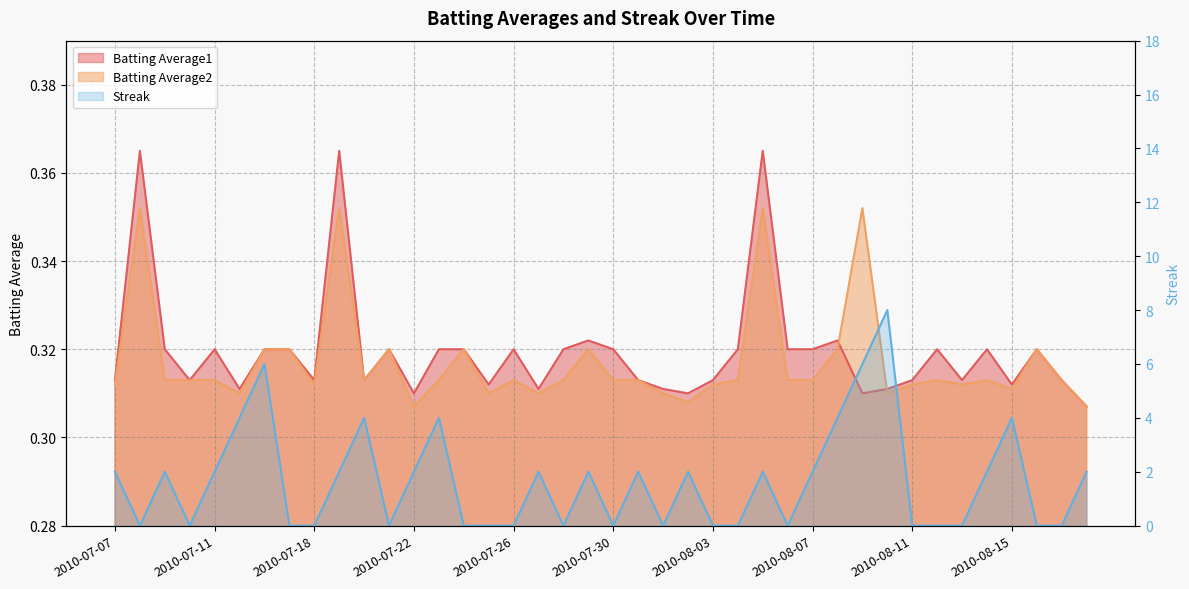

Reading left to right, what are all the values shown in this chart?

Batting Average1: 2010-07-07=0.3	2010-07-08=0.4	2010-07-09=0.3	2010-07-10=0.3	2010-07-11=0.3	2010-07-15=0.3	2010-07-16=0.3	2010-07-17=0.3	2010-07-18=0.3	2010-07-19=0.4	2010-07-20=0.3	2010-07-21=0.3	2010-07-22=0.3	2010-07-23=0.3	2010-07-24=0.3	2010-07-25=0.3	2010-07-26=0.3	2010-07-27=0.3	2010-07-28=0.3	2010-07-29=0.3	2010-07-30=0.3	2010-07-31=0.3	2010-08-01=0.3	2010-08-02=0.3	2010-08-03=0.3	2010-08-04=0.3	2010-08-05=0.4	2010-08-06=0.3	2010-08-07=0.3	2010-08-08=0.3	2010-08-09=0.3	2010-08-10=0.3	2010-08-11=0.3	2010-08-12=0.3	2010-08-13=0.3	2010-08-14=0.3	2010-08-15=0.3	2010-08-16=0.3	2010-08-17=0.3	2010-08-18=0.3
Batting Average2: 2010-07-07=0.3	2010-07-08=0.4	2010-07-09=0.3	2010-07-10=0.3	2010-07-11=0.3	2010-07-15=0.3	2010-07-16=0.3	2010-07-17=0.3	2010-07-18=0.3	2010-07-19=0.4	2010-07-20=0.3	2010-07-21=0.3	2010-07-22=0.3	2010-07-23=0.3	2010-07-24=0.3	2010-07-25=0.3	2010-07-26=0.3	2010-07-27=0.3	2010-07-28=0.3	2010-07-29=0.3	2010-07-30=0.3	2010-07-31=0.3	2010-08-01=0.3	2010-08-02=0.3	2010-08-03=0.3	2010-08-04=0.3	2010-08-05=0.4	2010-08-06=0.3	2010-08-07=0.3	2010-08-08=0.3	2010-08-09=0.4	2010-08-10=0.3	2010-08-11=0.3	2010-08-12=0.3	2010-08-13=0.3	2010-08-14=0.3	2010-08-15=0.3	2010-08-16=0.3	2010-08-17=0.3	2010-08-18=0.3
Streak: 2010-07-07=2.0	2010-07-08=0.0	2010-07-09=2.0	2010-07-10=0.0	2010-07-11=2.0	2010-07-15=4.0	2010-07-16=6.0	2010-07-17=0.0	2010-07-18=0.0	2010-07-19=2.0	2010-07-20=4.0	2010-07-21=0.0	2010-07-22=2.0	2010-07-23=4.0	2010-07-24=0.0	2010-07-25=0.0	2010-07-26=0.0	2010-07-27=2.0	2010-07-28=0.0	2010-07-29=2.0	2010-07-30=0.0	2010-07-31=2.0	2010-08-01=0.0	2010-08-02=2.0	2010-08-03=0.0	2010-08-04=0.0	2010-08-05=2.0	2010-08-06=0.0	2010-08-07=2.0	2010-08-08=4.0	2010-08-09=6.0	2010-08-10=8.0	2010-08-11=0.0	2010-08-12=0.0	2010-08-13=0.0	2010-08-14=2.0	2010-08-15=4.0	2010-08-16=0.0	2010-08-17=0.0	2010-08-18=2.0